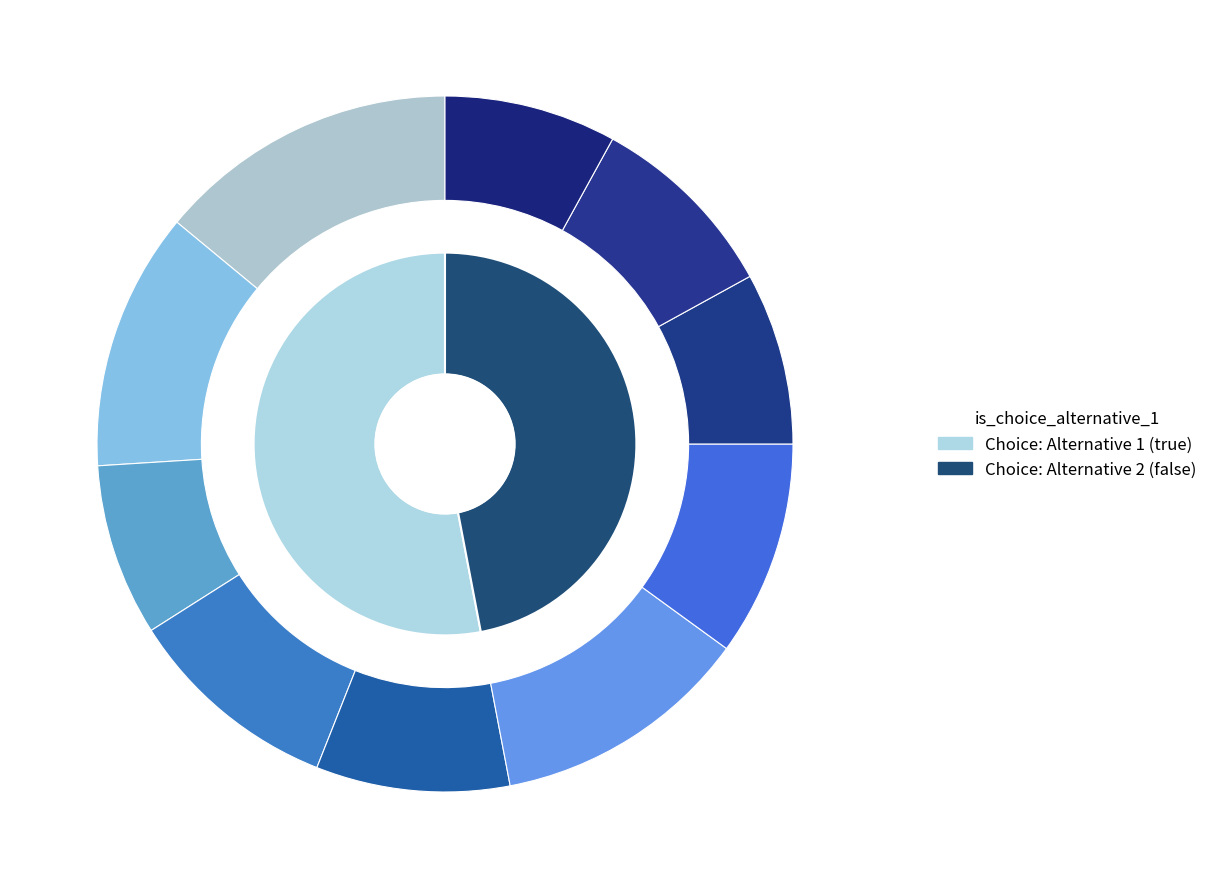

To the nearest percent, what is the combined percentage of Choice: Alternative 2 (false) and Choice: Alternative 1 (true)?

100%